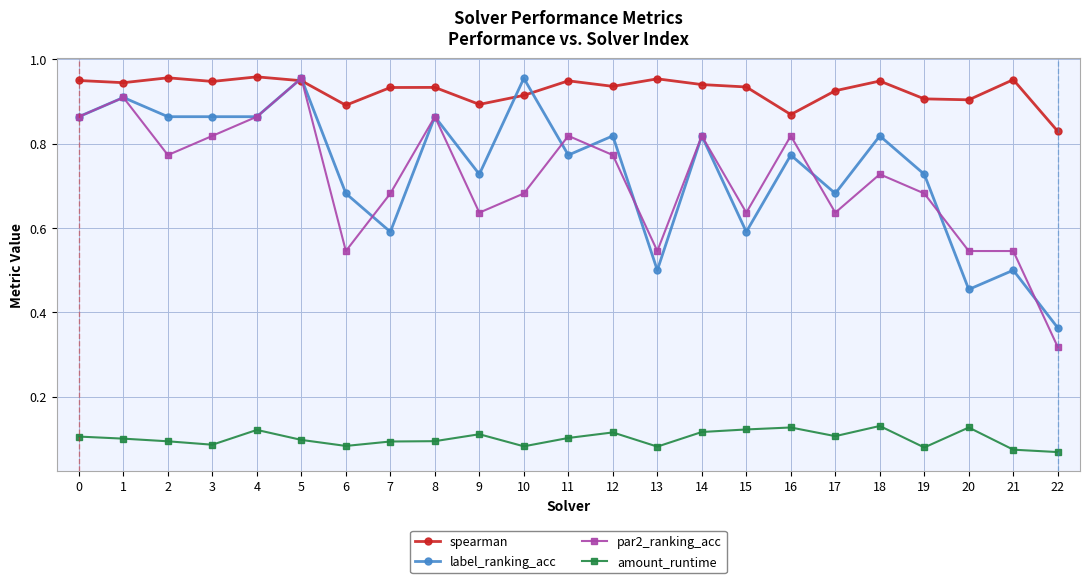

Which series ends up on top after the final intersection of par2_ranking_acc and label_ranking_acc?

label_ranking_acc